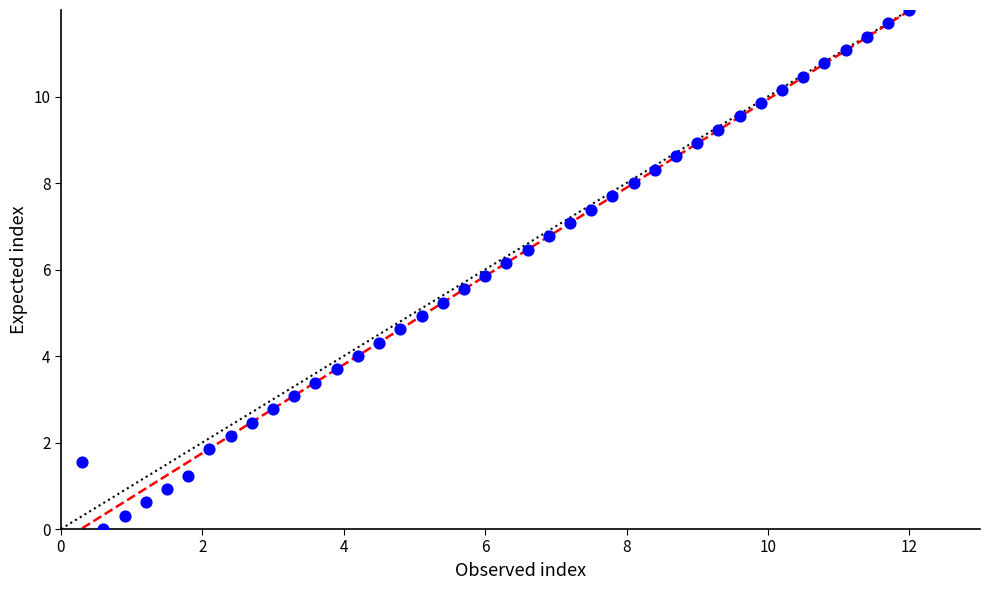

What is the range of Y values (max minus min)?

12.0